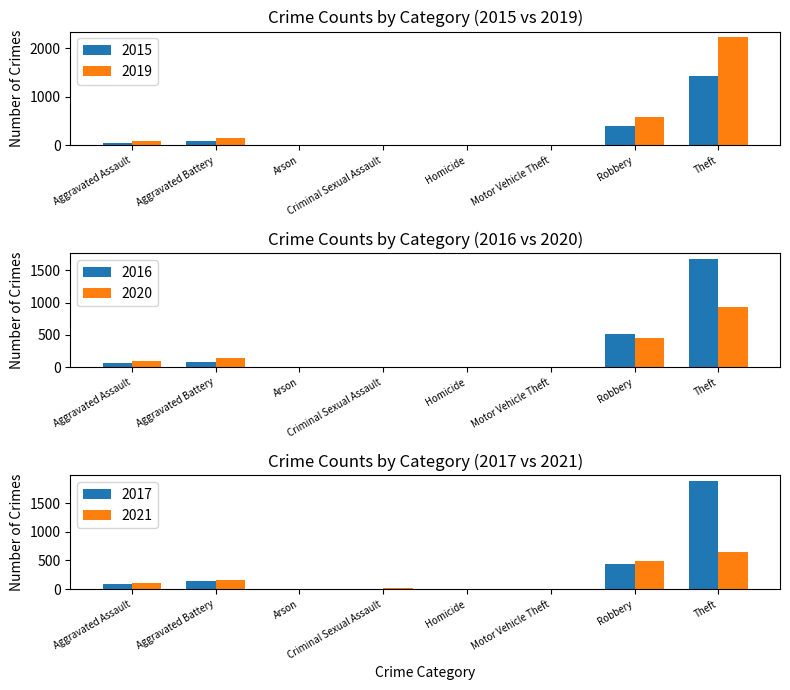

Which series has the largest total across all categories?

2019